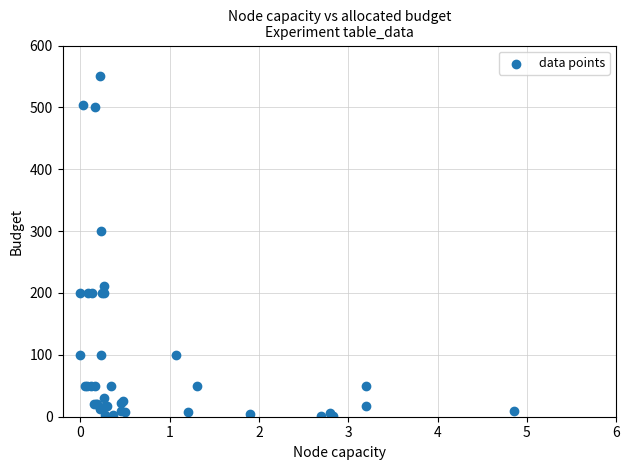

What Y value in the scatter plot is closest to 275?

300